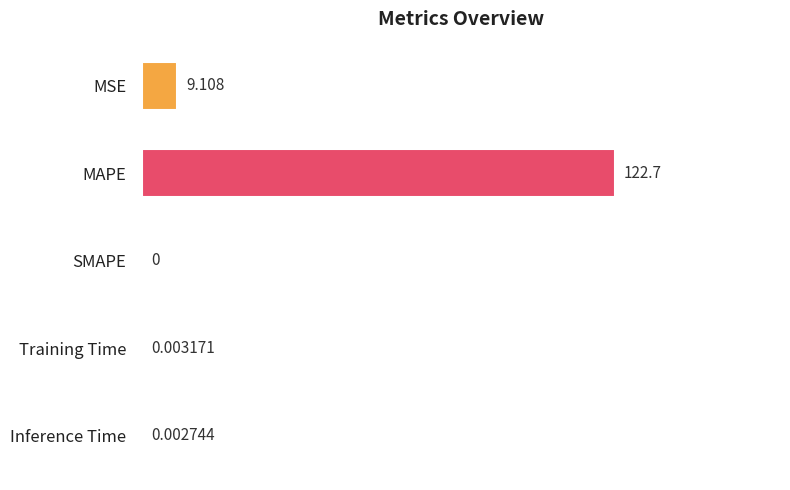

At which category does the chart reach its peak across all series?

MAPE